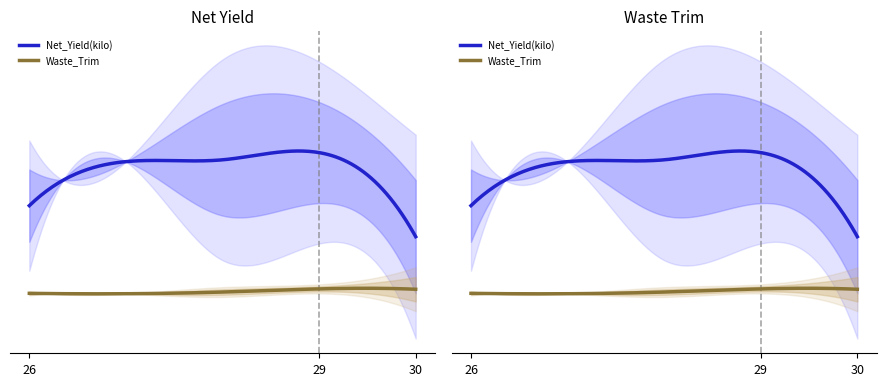

Which series changed the most between 28 and 30?

Net_Yield(kilo)